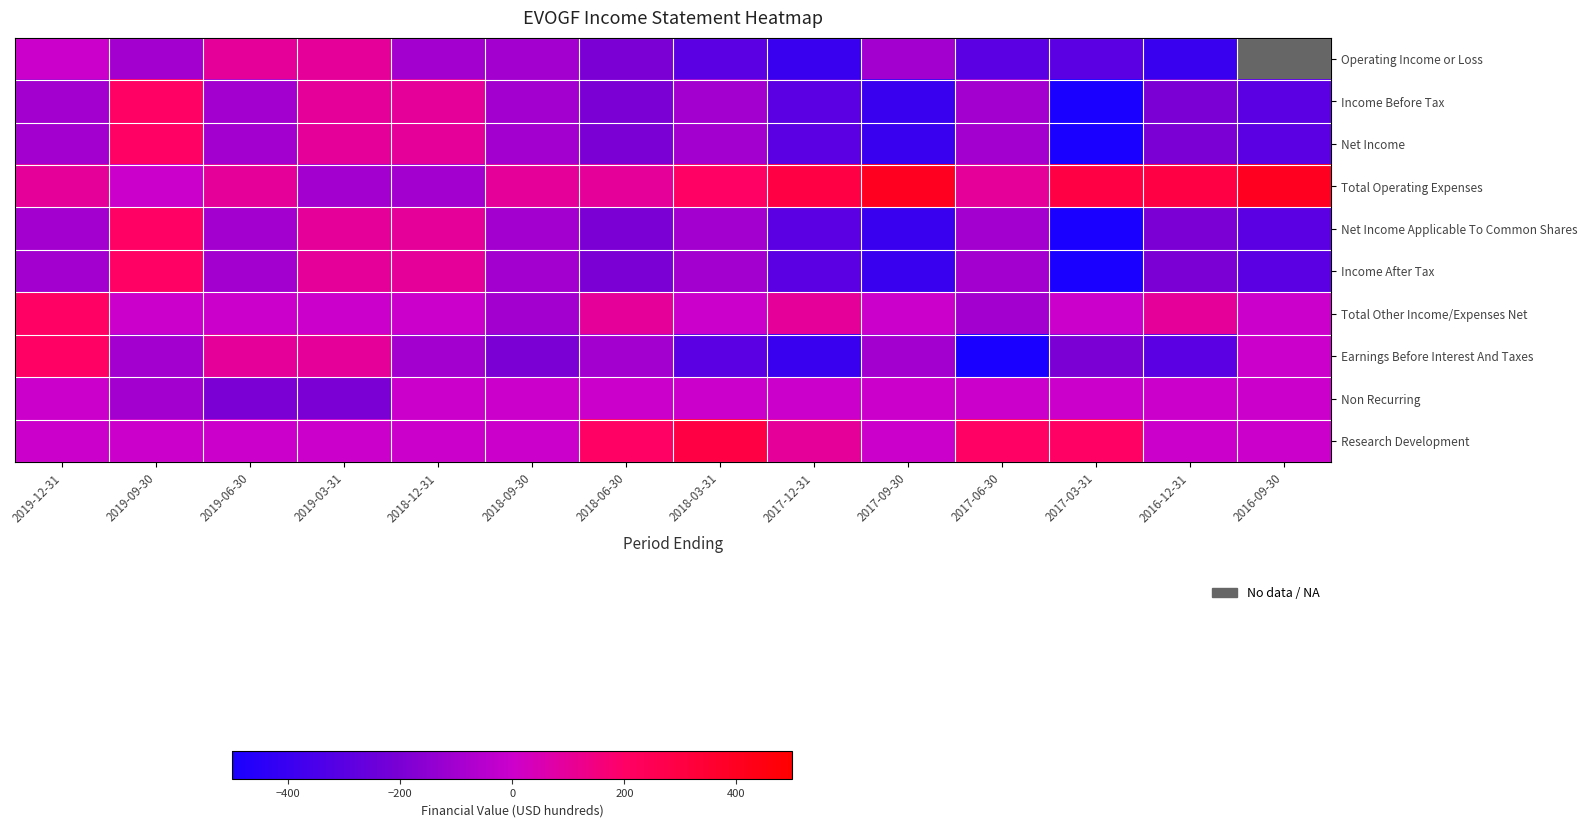

What is the total value across all series at 2019-06-30?

-300.0